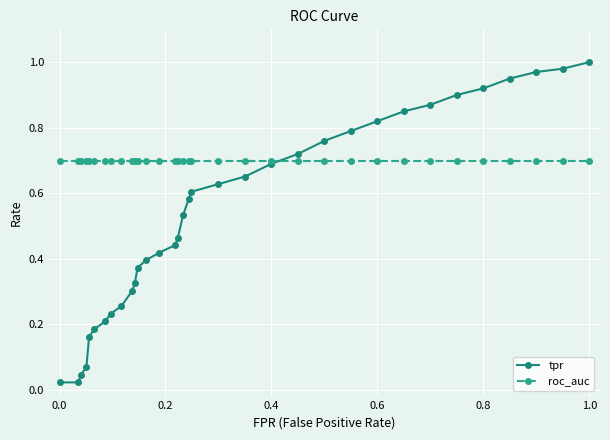

List the series in order of their peak value, lowest first.

roc_auc, tpr